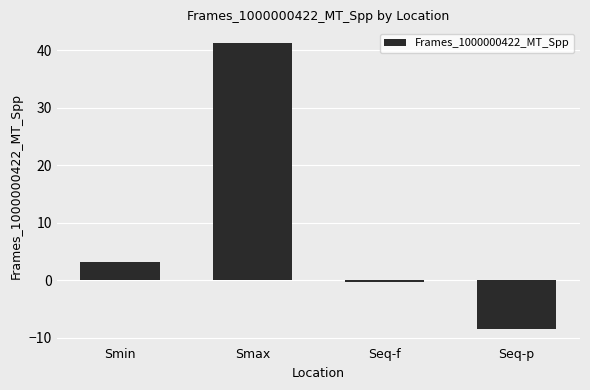

What is the average value?

8.9